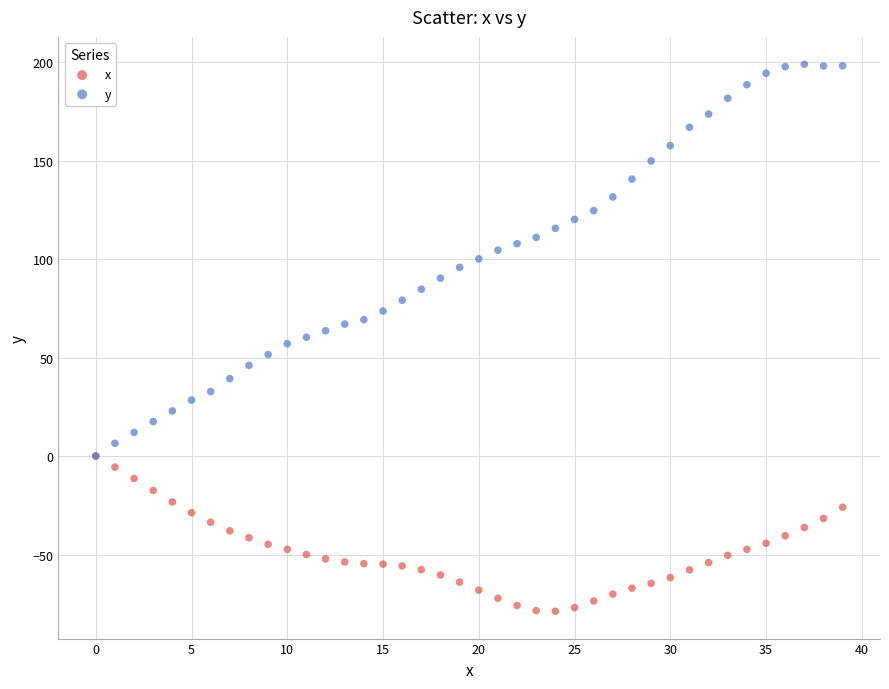

What are all the series names shown in the legend?

x, y